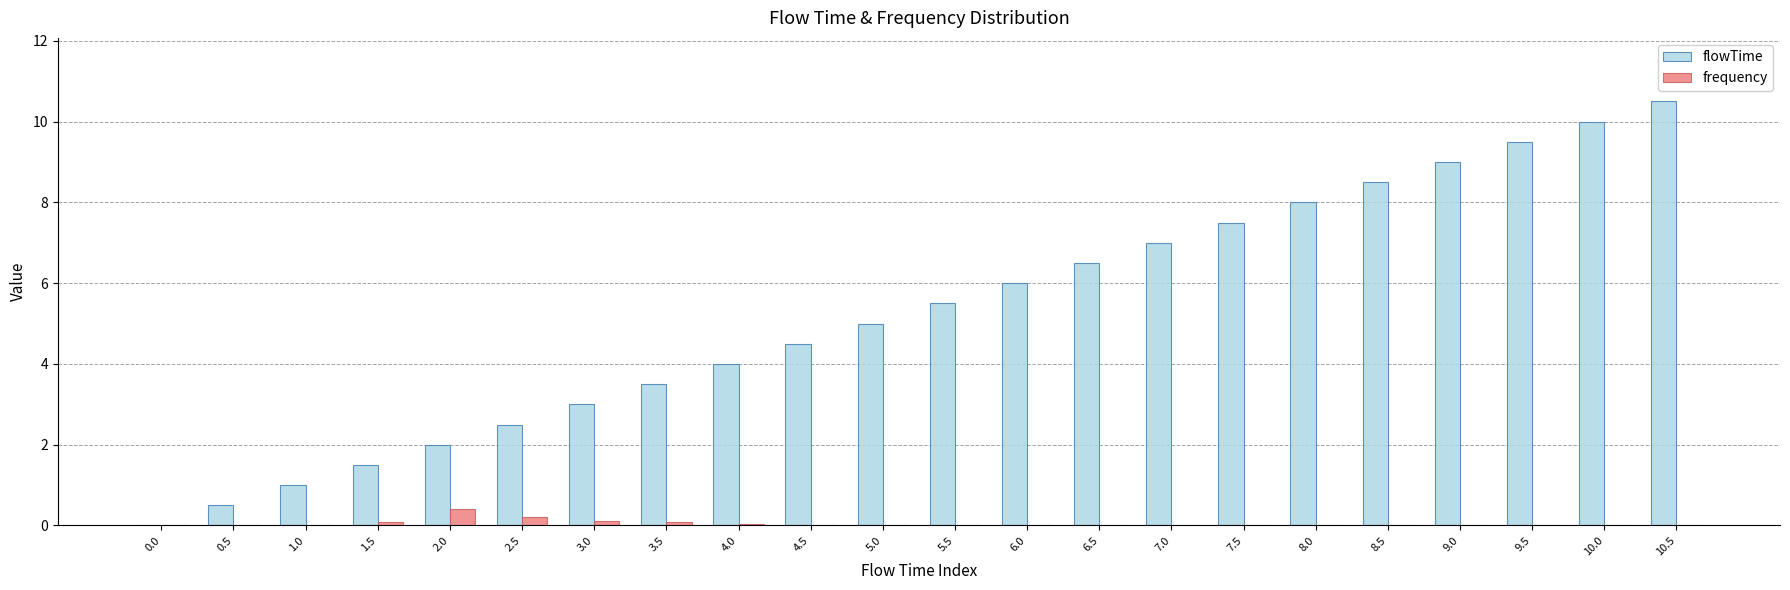

Is it true that flowTime equals 4.4 at 7.0?

False